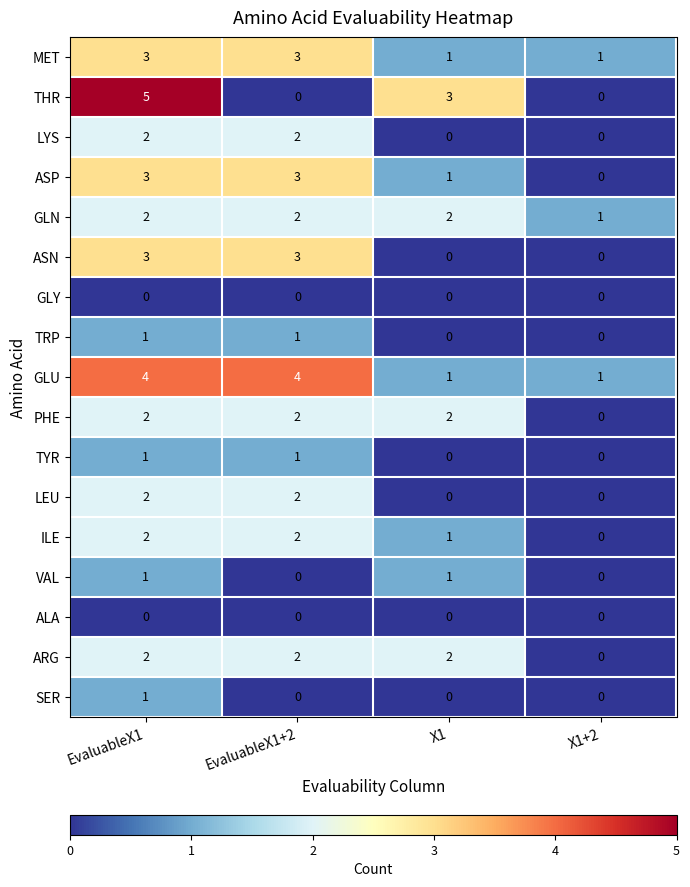

What is the sum of the ASP values at EvaluableX1+2 and X1+2?

3